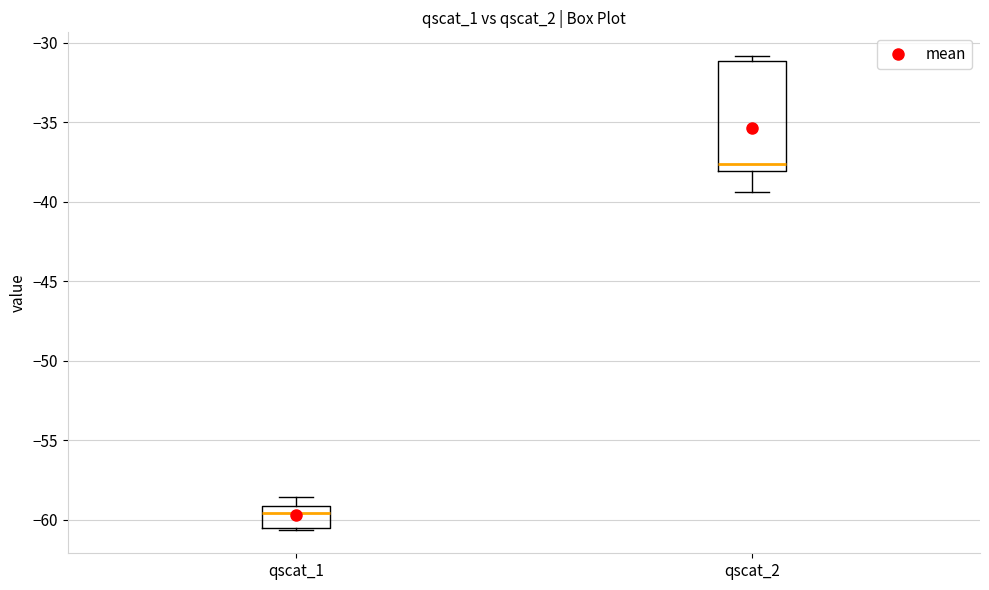

Where is the lower edge of the box for qscat_1 on the y-axis? The values are not printed on the chart, so give them approximately, as read against the axis.

-60.5